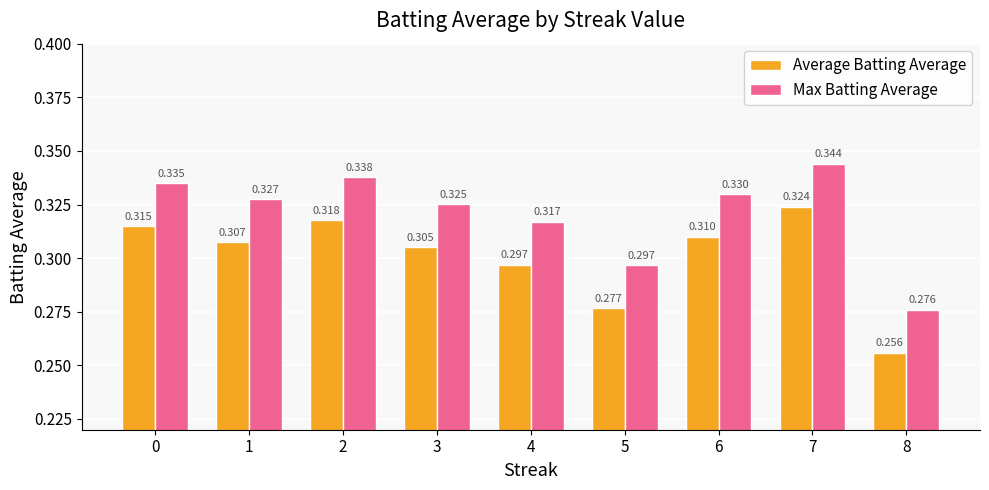

At which label is Max Batting Average closest to 0?

8